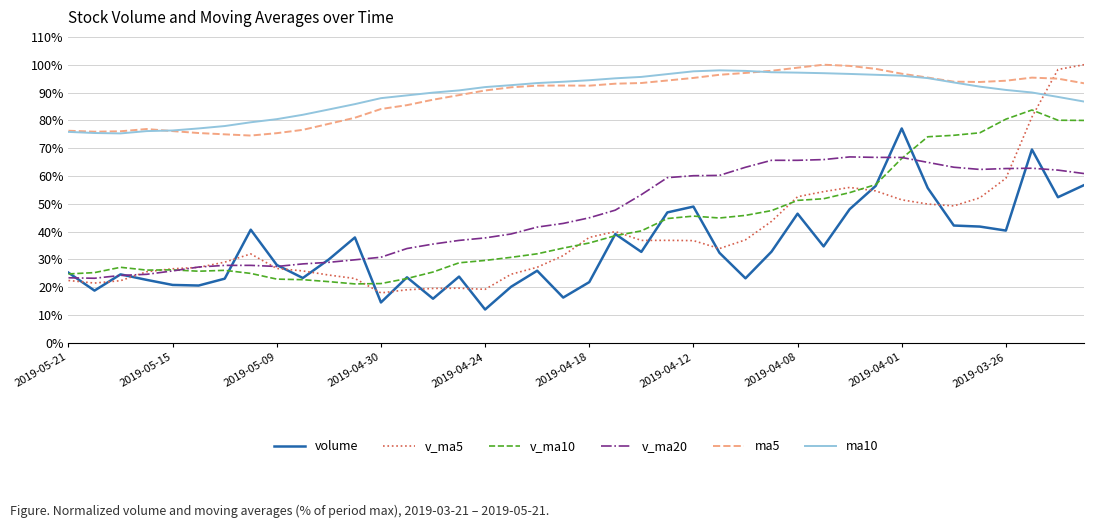

True or false: ma10 and v_ma20 cross at least once.

False